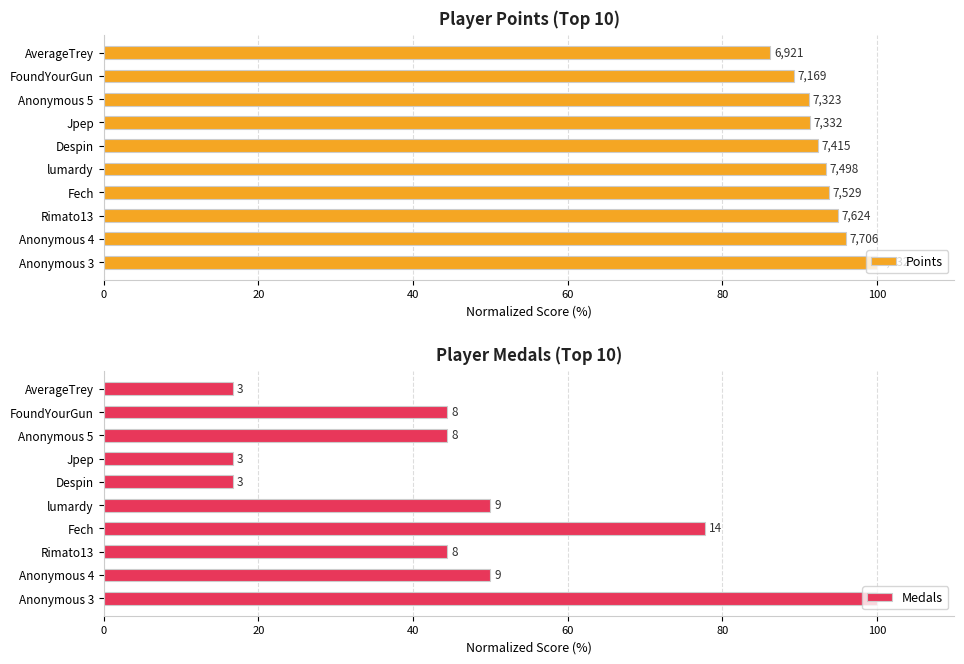

Rank the series by their average value, from highest to lowest.

Points, Medals